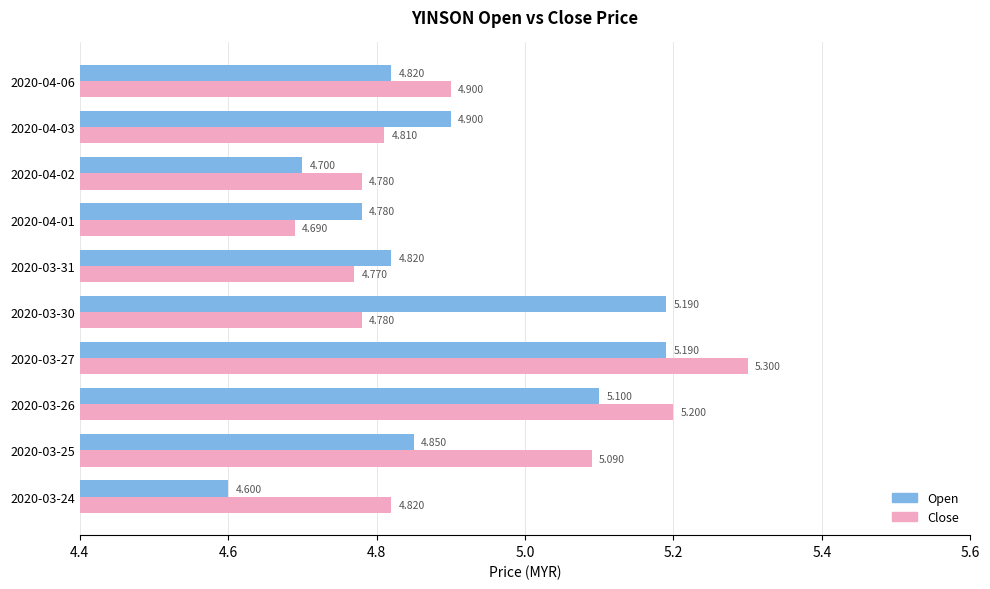

Rank the series by their maximum value, from lowest to highest.

Open, Close